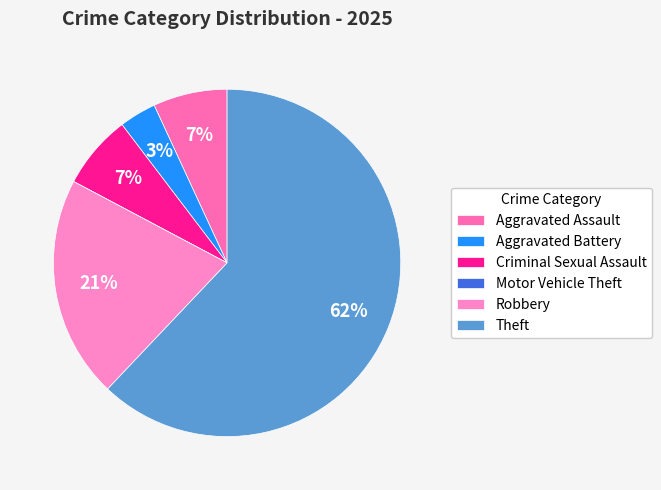

Is it true that Aggravated Assault is 1% of the pie?

False